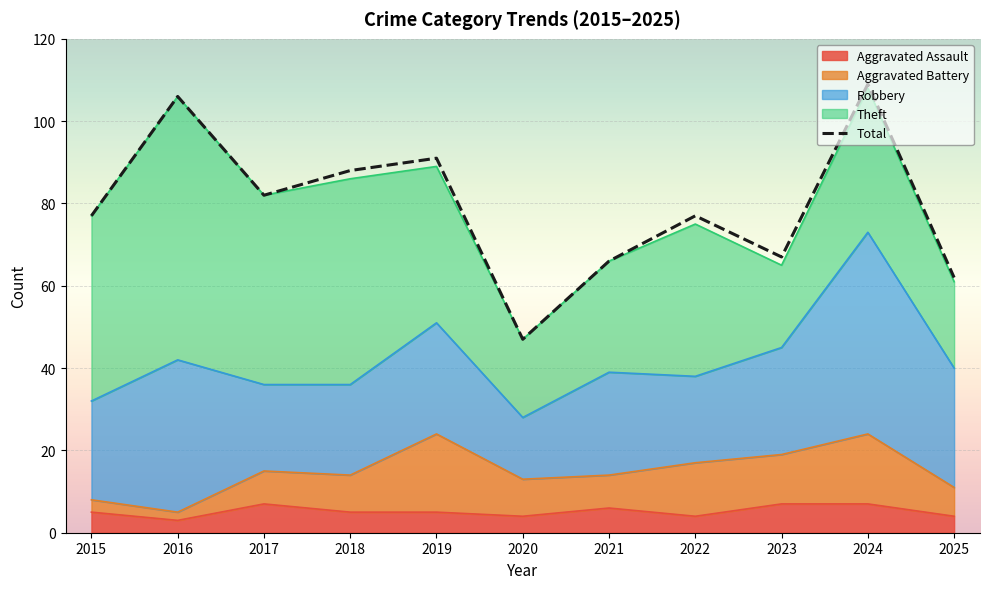

Reading left to right, transcribe all the data shown in this chart.

2015=77	2016=106	2017=82	2018=88	2019=91	2020=47	2021=66	2022=77	2023=67	2024=109	2025=62